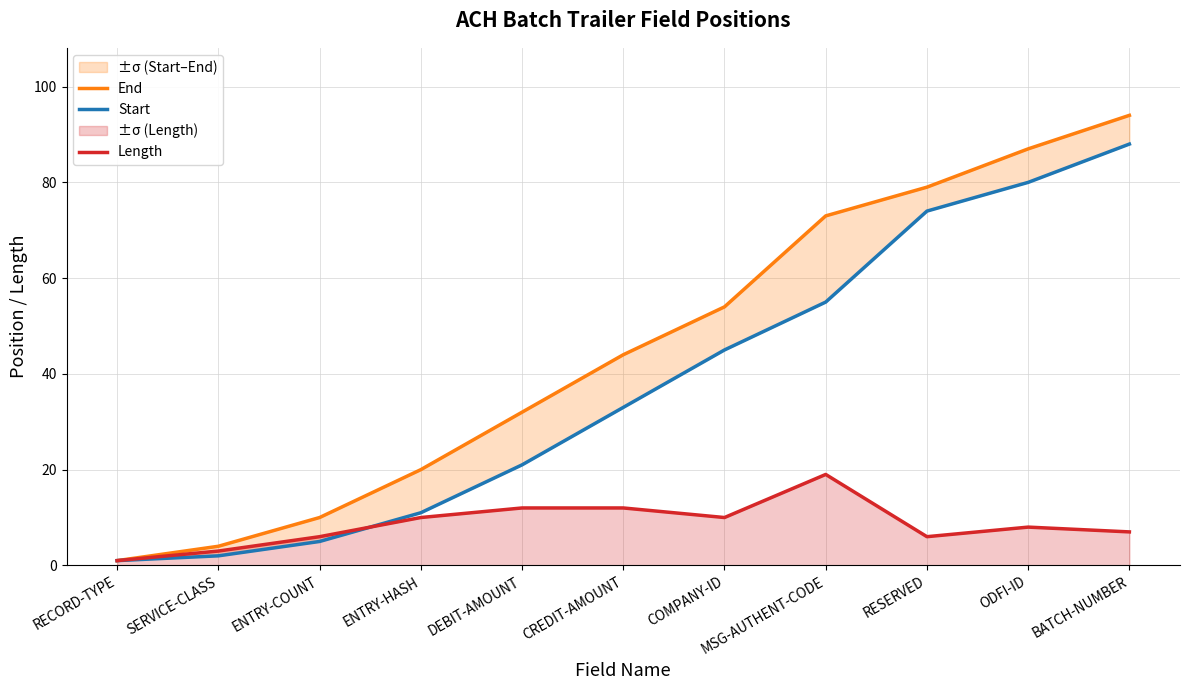

Which category has the highest value across all series?

BATCH-NUMBER